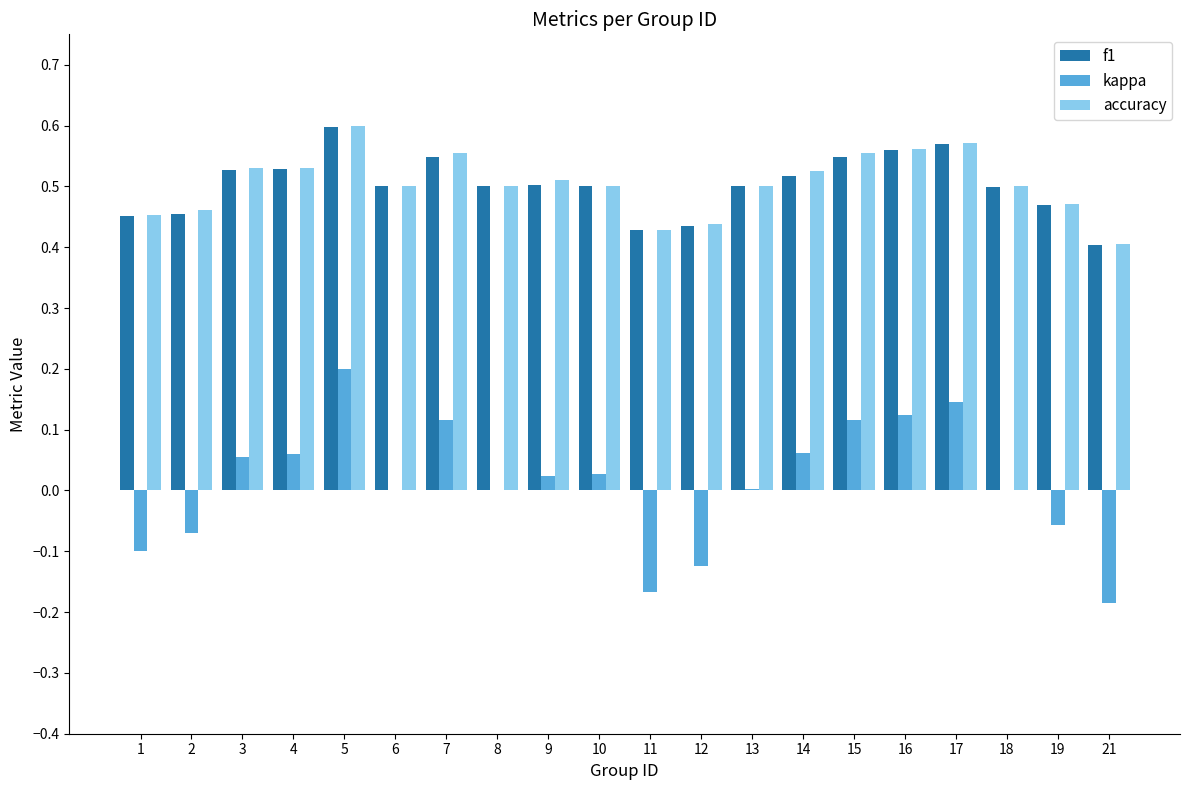

Which series changed the most between 2 and 4?

kappa